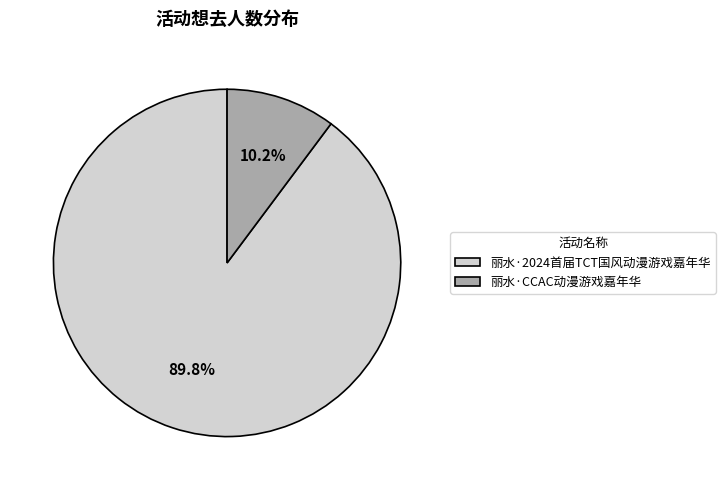

Count the number of slices in the pie.

2